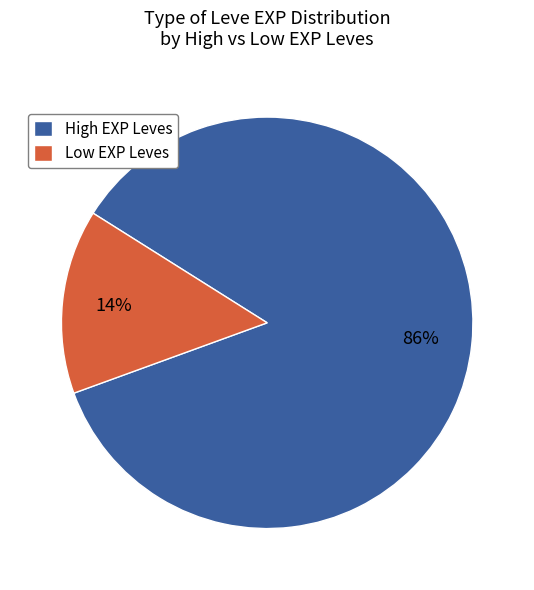

The Low EXP Leves slice represents 8% of the pie. True or false?

False